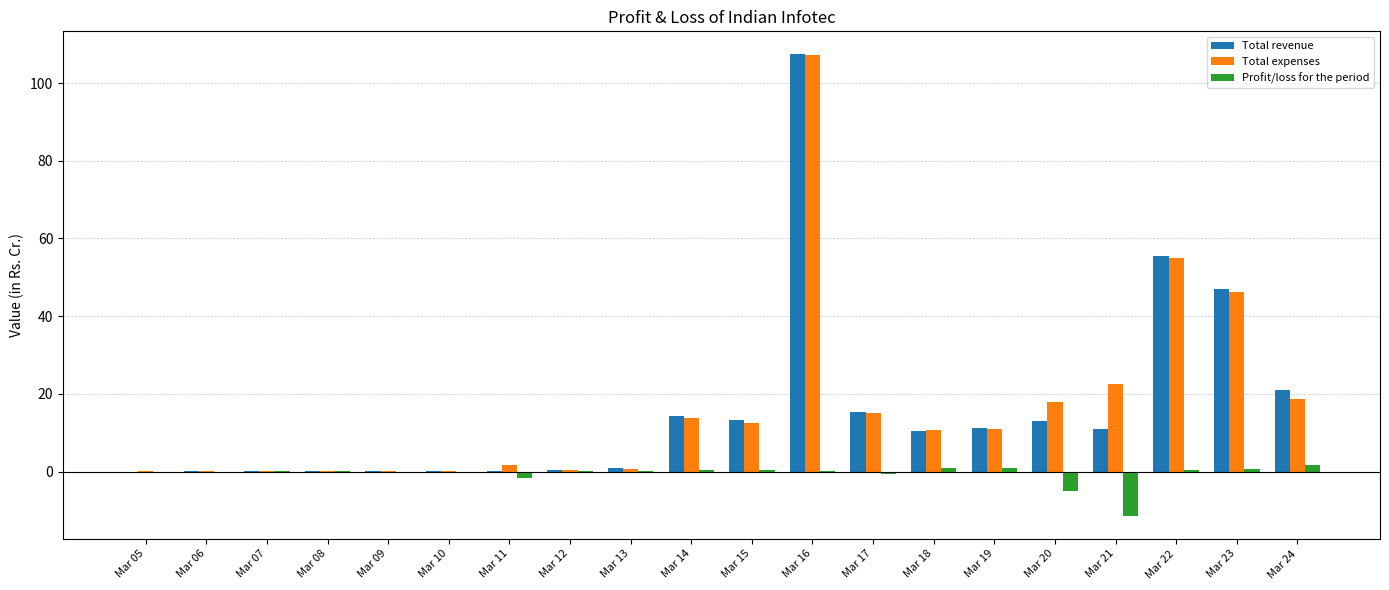

True or false: Total revenue has a value of 55.4 at Mar 22.

True